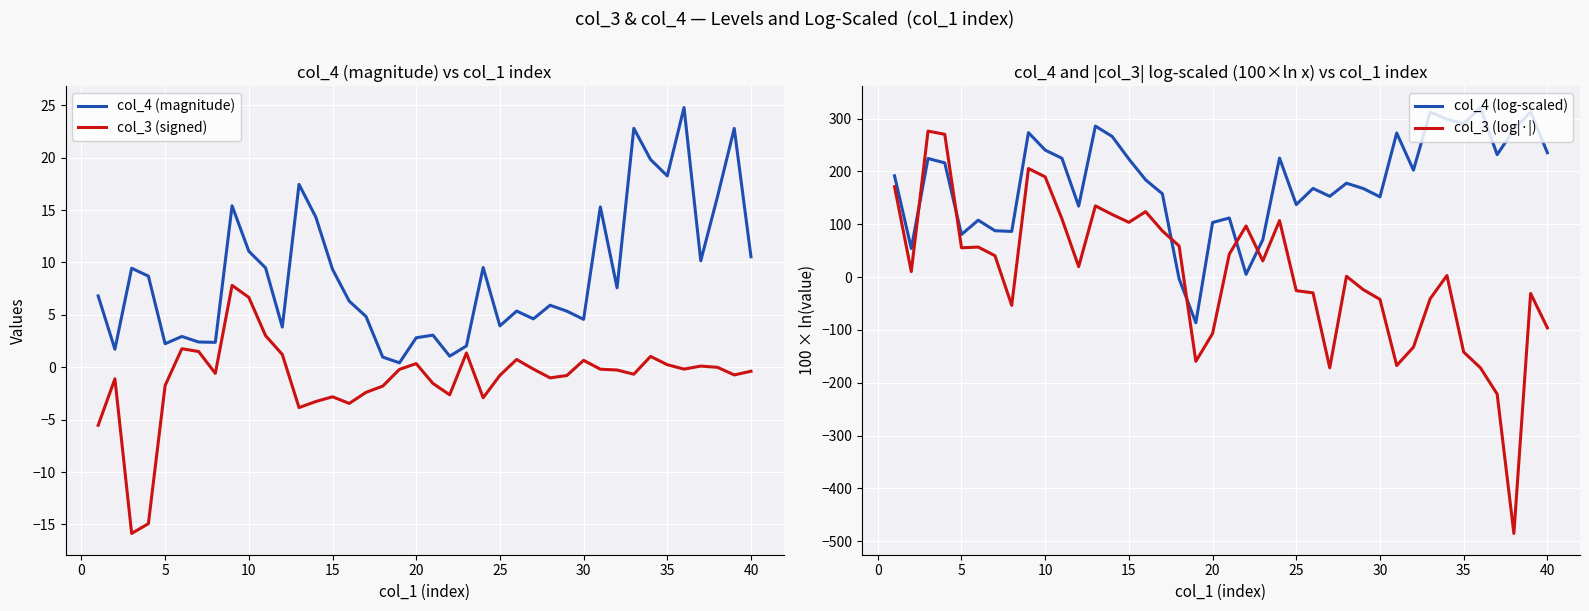

Reading left to right, list all the values displayed in this chart.

col_4 (magnitude): 6.8	1.7	9.4	8.7	2.2	2.9	2.4	2.4	15.4	11.1	9.5	3.8	17.4	14.3	9.3	6.3	4.8	1.0	0.4	2.8	3.1	1.1	2.0	9.5	3.9	5.4	4.6	5.9	5.4	4.6	15.3	7.6	22.8	19.8	18.3	24.8	10.2	16.3	22.8	10.5
col_3 (signed): -5.5	-1.1	-15.9	-14.9	-1.7	1.8	1.5	-0.6	7.8	6.7	3.0	1.2	-3.9	-3.3	-2.8	-3.5	-2.4	-1.8	-0.2	0.3	-1.5	-2.6	1.4	-2.9	-0.8	0.7	-0.2	-1.0	-0.8	0.7	-0.2	-0.3	-0.7	1.0	0.2	-0.2	0.1	-0.0	-0.7	-0.4
col_4 (log-scaled): 191.8	54.2	224.6	216.3	80.7	107.8	87.8	86.5	273.5	240.4	225.0	134.4	285.9	266.3	223.5	184.1	157.8	-3.2	-86.3	103.4	111.9	5.3	70.9	225.3	137.3	167.9	153.0	177.7	167.7	152.0	272.8	202.5	312.7	298.7	290.5	321.0	231.8	279.0	312.6	235.5
col_3 (log|·|): 171.2	10.4	276.4	270.3	55.5	56.9	40.5	-53.5	205.6	189.7	110.4	19.8	134.8	118.6	103.7	123.9	87.5	59.0	-159.4	-106.8	43.6	96.8	30.7	107.0	-25.7	-29.8	-171.7	1.6	-23.7	-42.1	-167.4	-132.6	-40.9	3.1	-141.8	-171.7	-221.3	-485.2	-30.9	-96.0